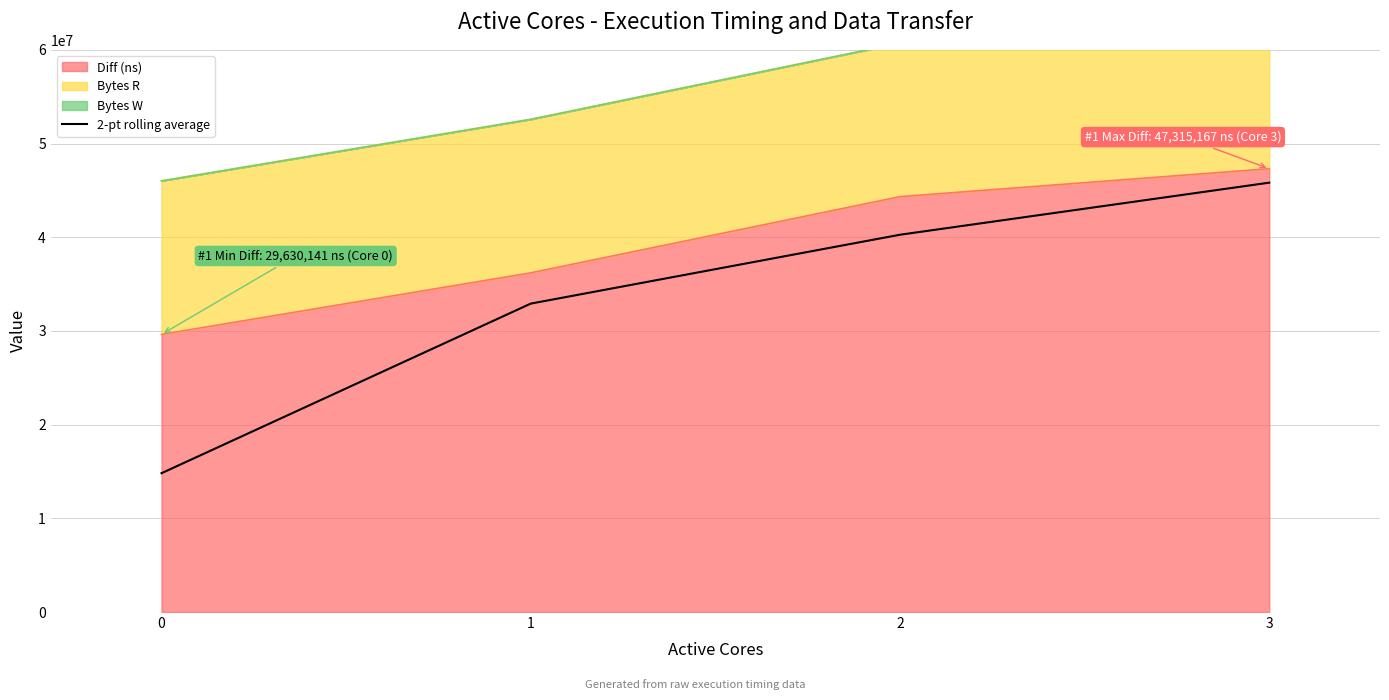

Read the value at 3.

45823648.0